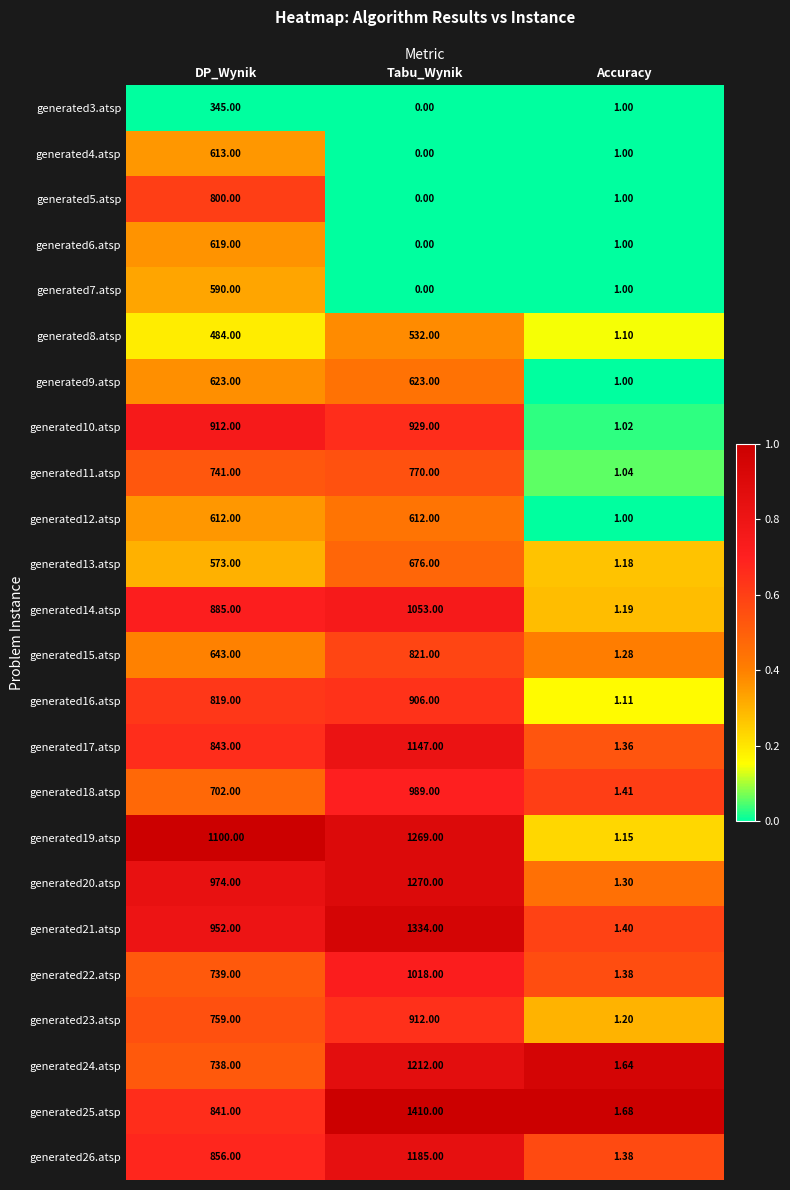

At DP_Wynik, list the series in order from smallest to largest.

generated3.atsp, generated8.atsp, generated13.atsp, generated7.atsp, generated12.atsp, generated4.atsp, generated6.atsp, generated9.atsp, generated15.atsp, generated18.atsp, generated24.atsp, generated22.atsp, generated11.atsp, generated23.atsp, generated5.atsp, generated16.atsp, generated25.atsp, generated17.atsp, generated26.atsp, generated14.atsp, generated10.atsp, generated21.atsp, generated20.atsp, generated19.atsp